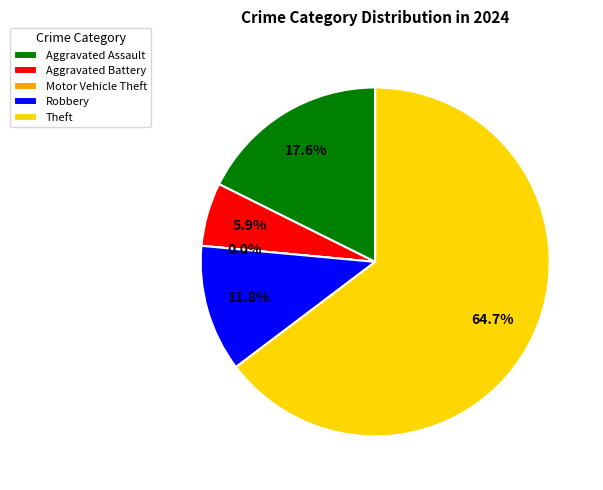

Combined, what portion of the pie is Theft and Aggravated Battery?

70.6%